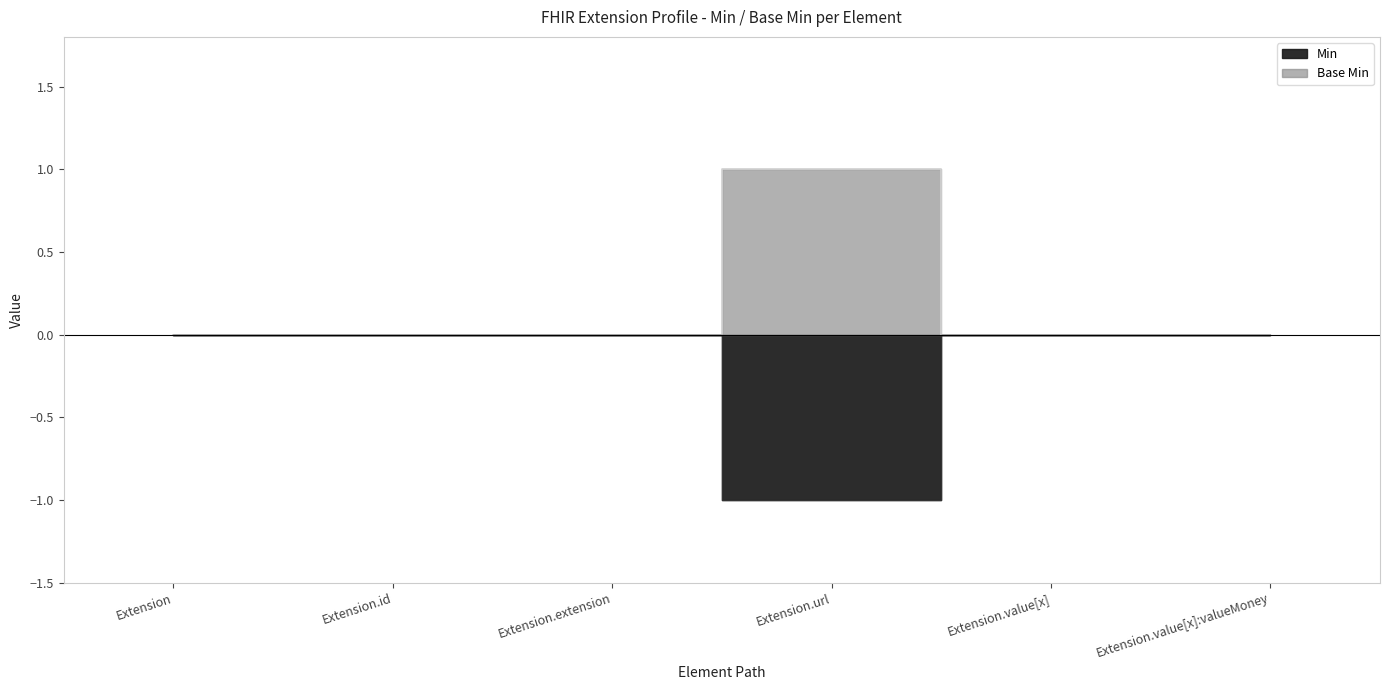

Is it true that Min equals 2 at Extension.url?

False